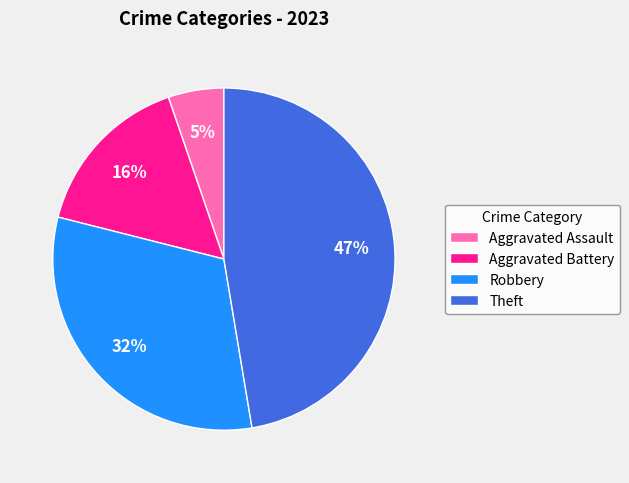

Which has a higher value, Aggravated Assault or Aggravated Battery?

Aggravated Battery